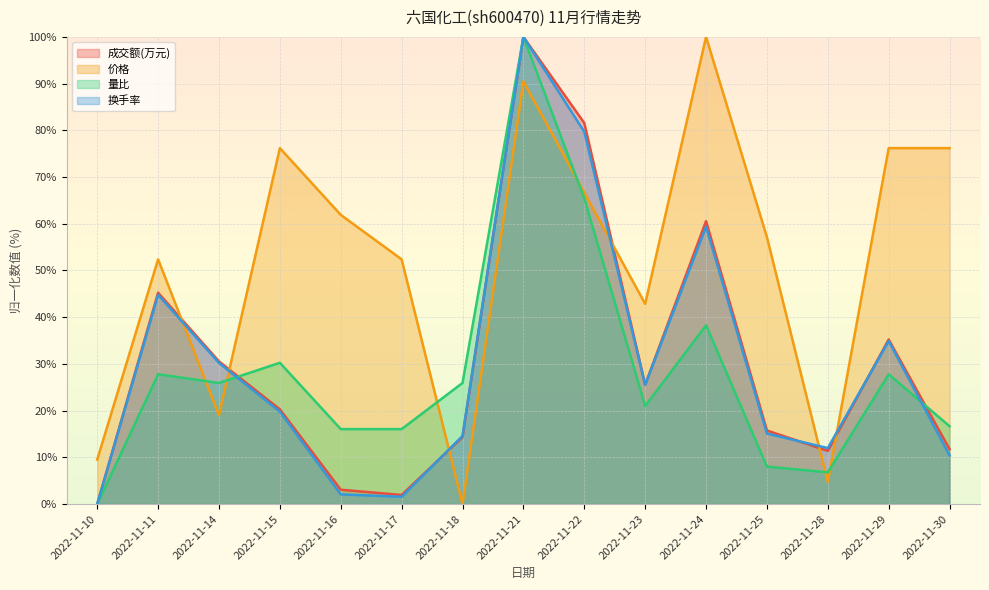

Rank the series at 2022-11-28 from lowest to highest value.

价格, 量比, 成交额(万元), 换手率